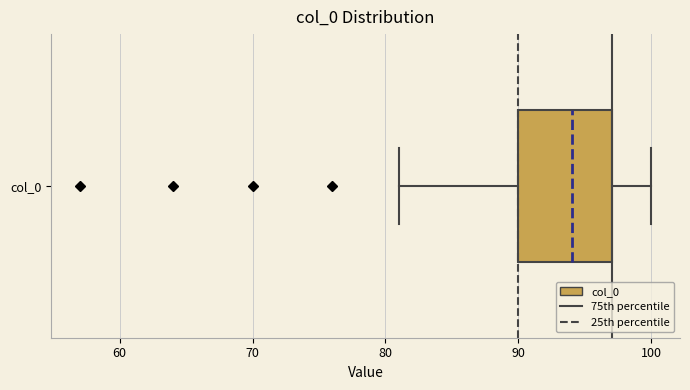

Read this box plot against the x-axis: the position of the median line, the range covered by the box, and the ends of both whiskers. The values are not printed on the chart, so give them approximately, as read against the axis.

median 94, box 90 to 97, whiskers 81 to 100